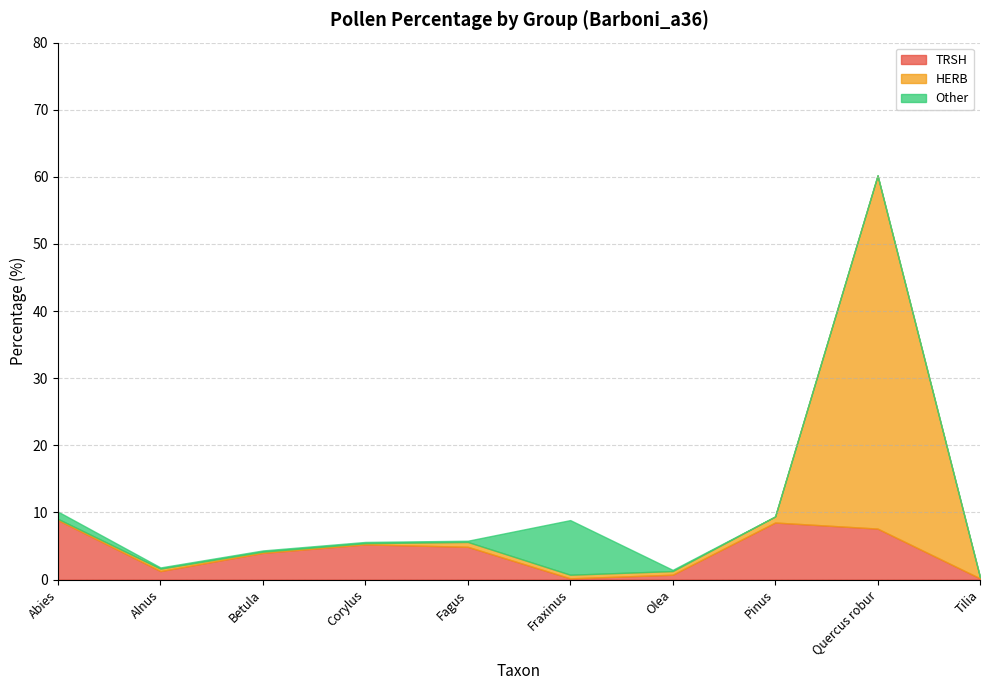

Between which two adjacent categories do Other and TRSH first intersect?

Fagus and Fraxinus